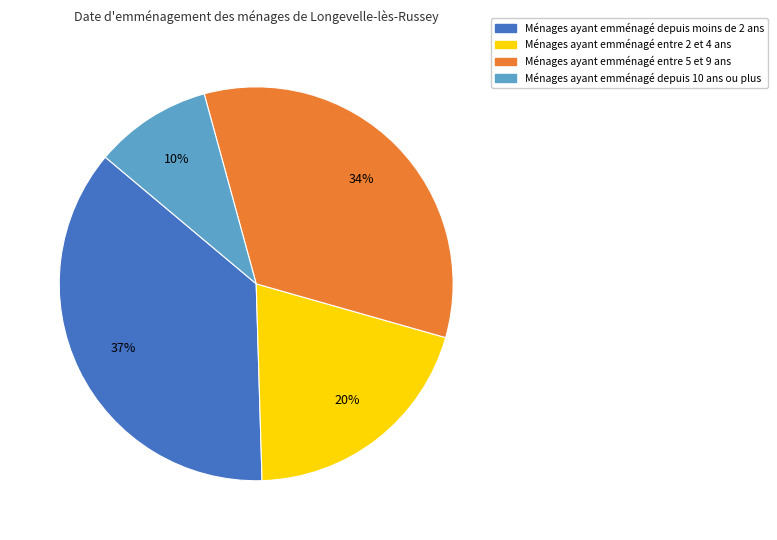

Is there a majority slice in this chart?

No